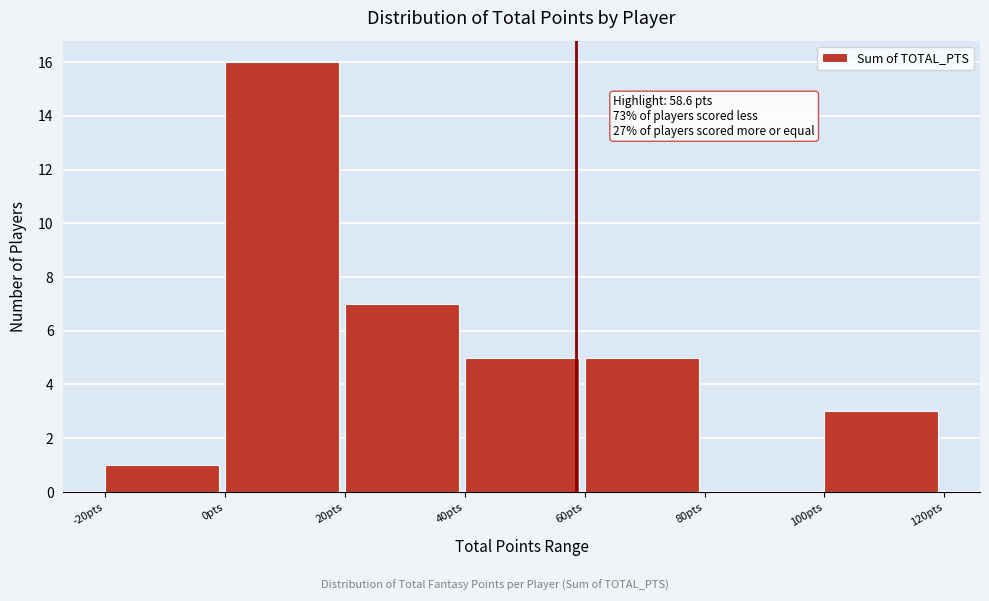

Which range on the x-axis has the tallest bar?

0 to 20